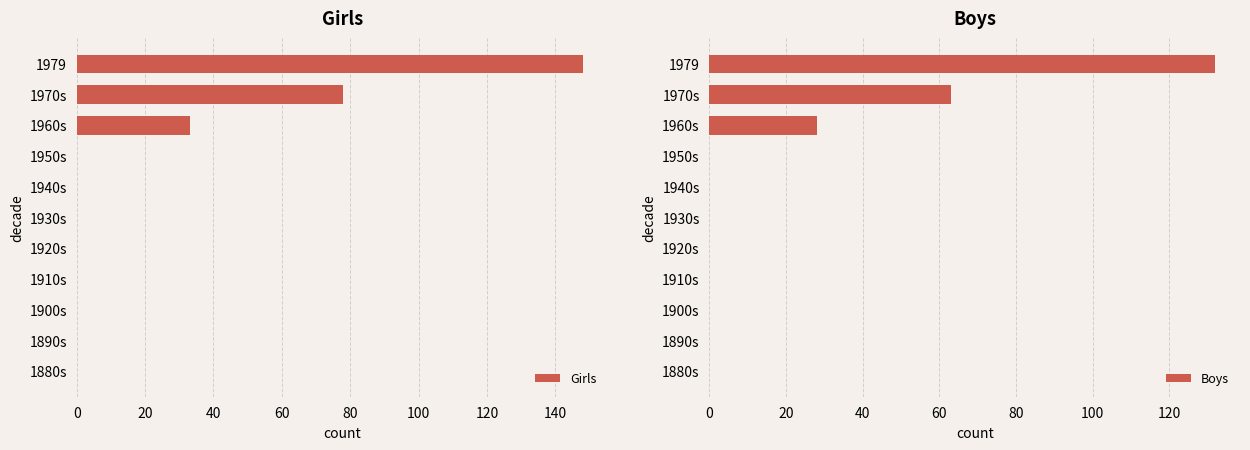

At which label is Girls closest to 74?

1970s